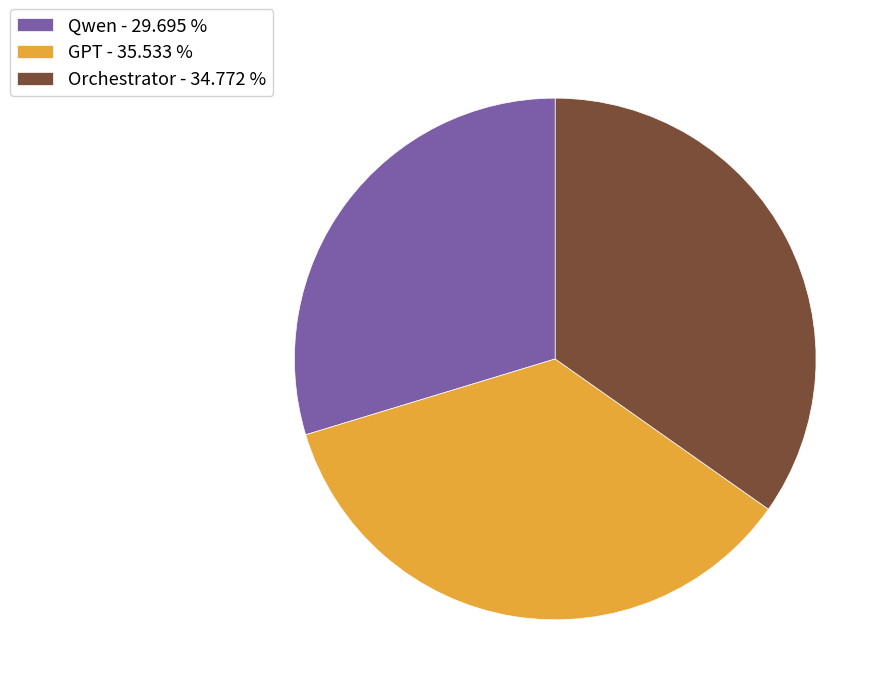

Combined, do Orchestrator - 34.772 % and Qwen - 29.695 % account for over 50%?

Yes